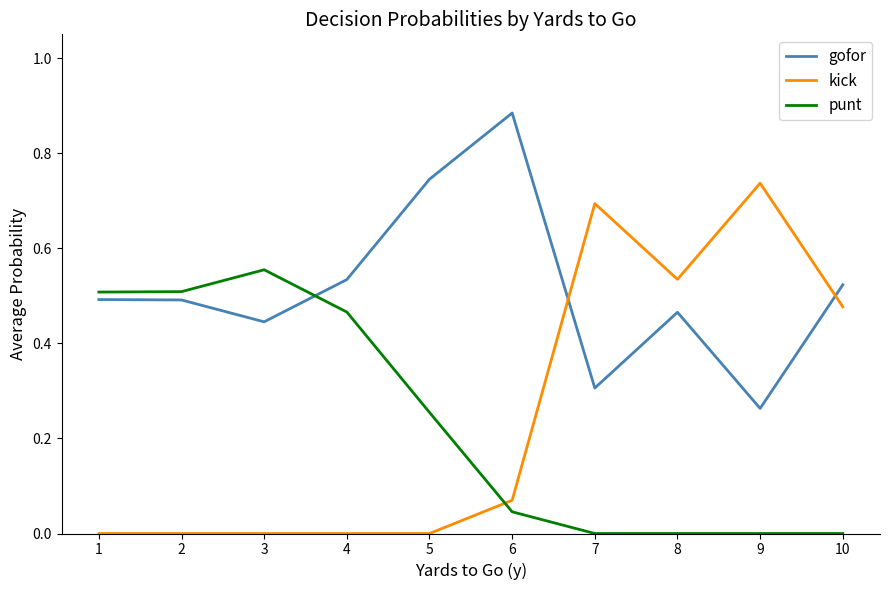

True or false: gofor has a value of 0.5 at 4.

True